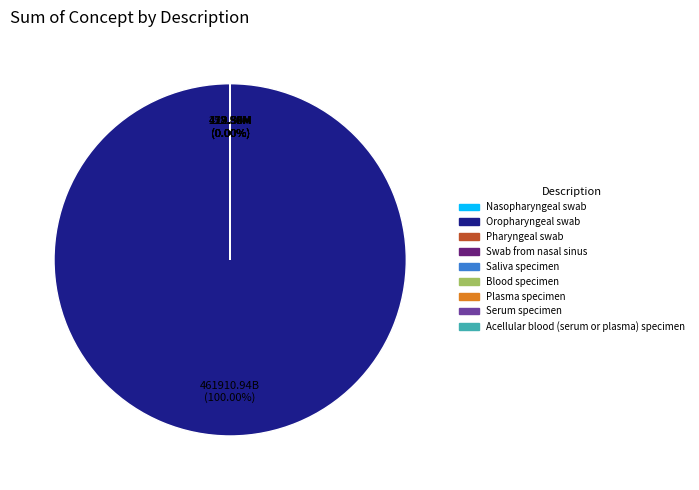

Which has a higher value, Acellular blood (serum or plasma) specimen or Saliva specimen?

Acellular blood (serum or plasma) specimen